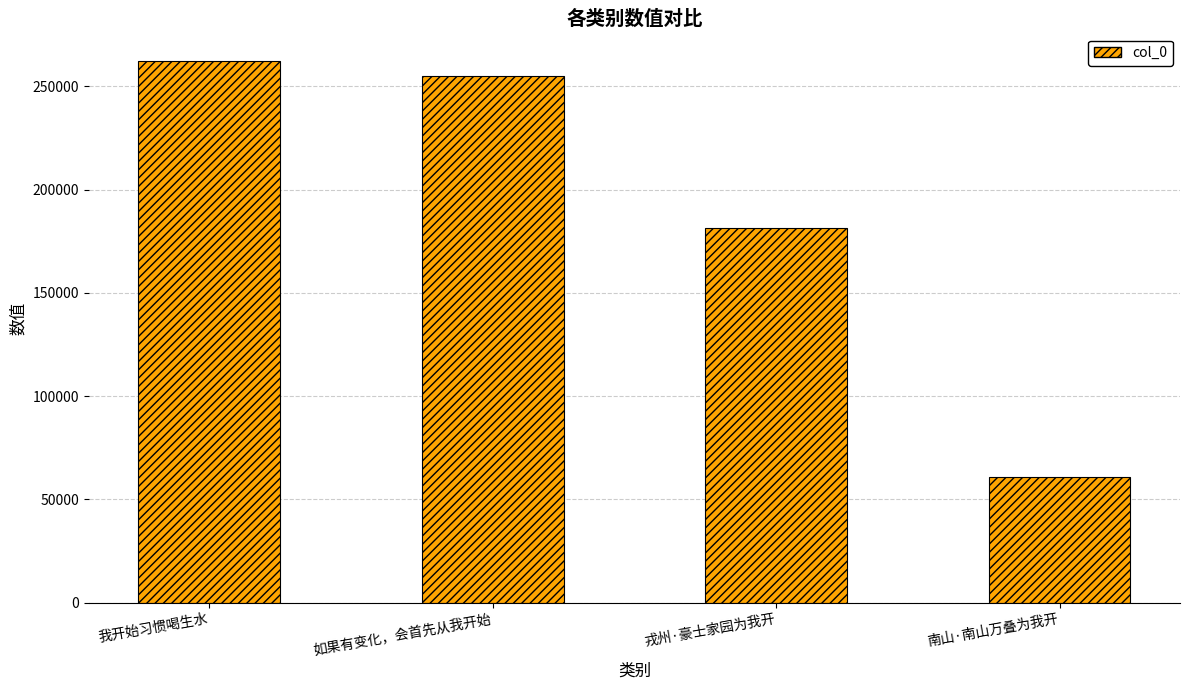

What is the greatest value displayed?

262385